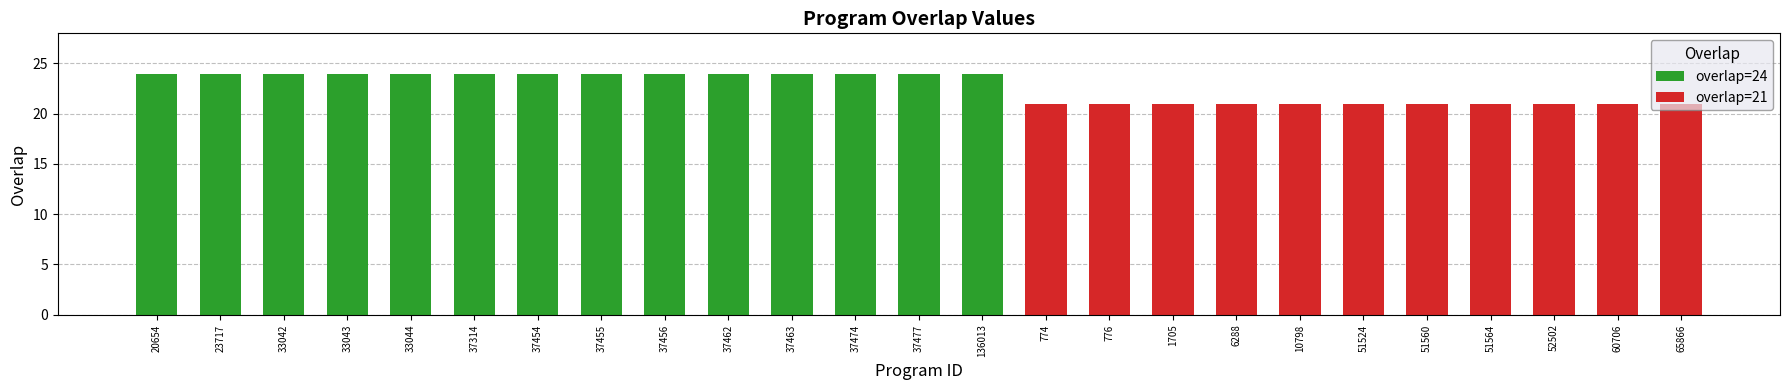

Is it true that overlap=24 equals -12 at 10798?

False